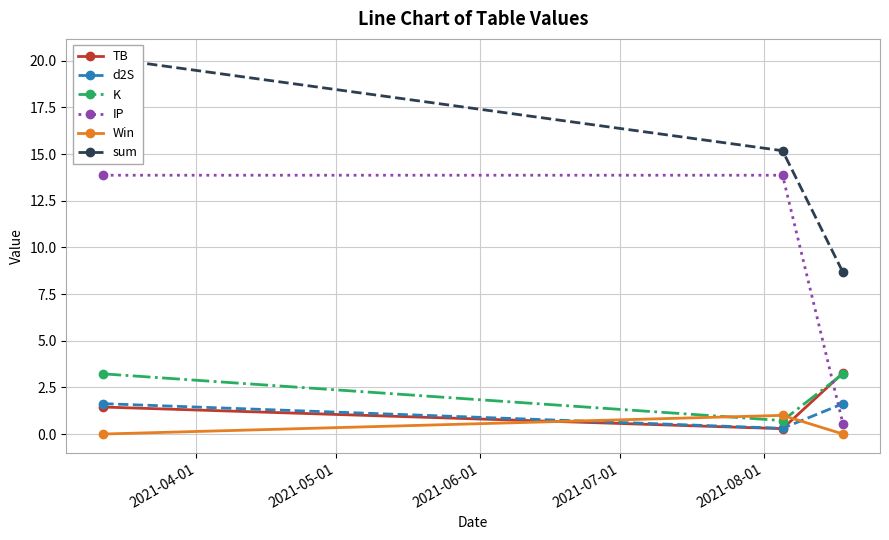

What is the value of the TB point at the 1st from the left?

1.4